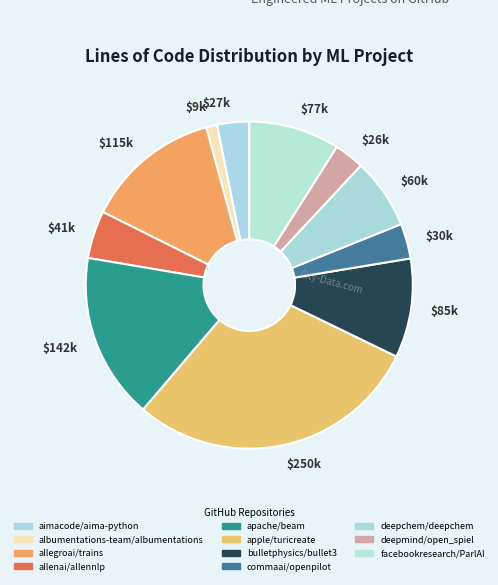

The $250k slice represents 29% of the pie. True or false?

True